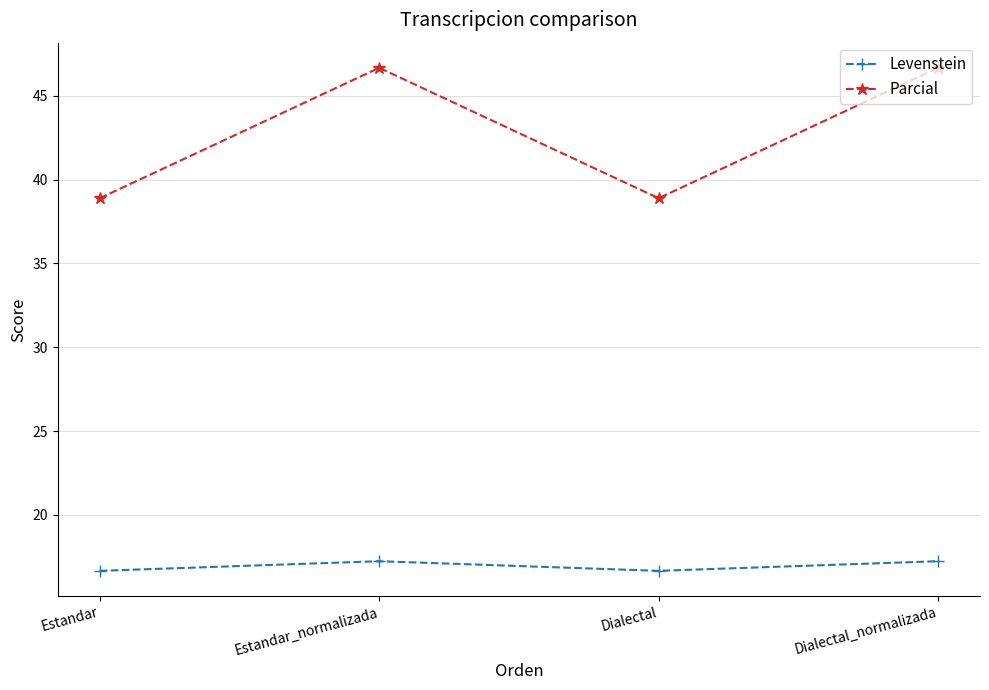

At which category does Parcial reach its first local peak?

Estandar_normalizada